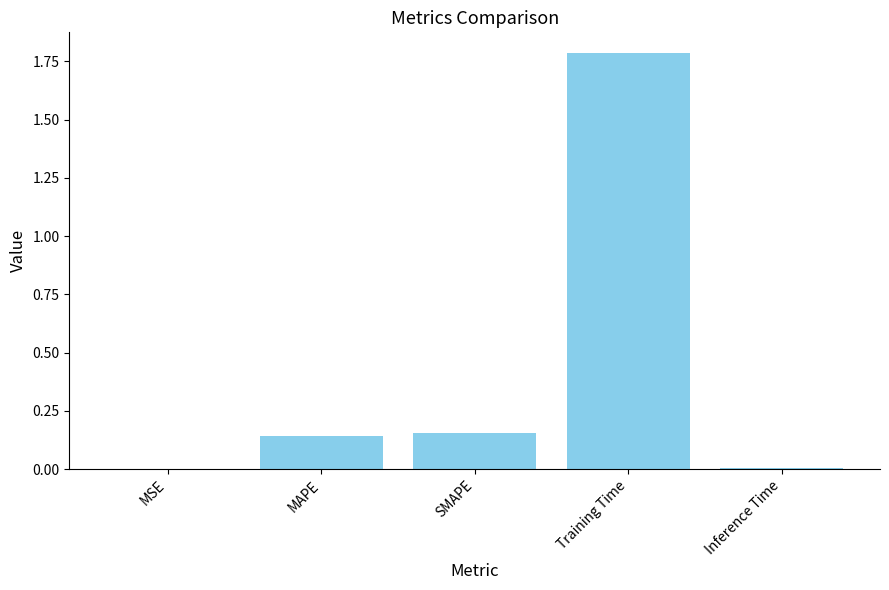

Read the value at Training Time.

1.8